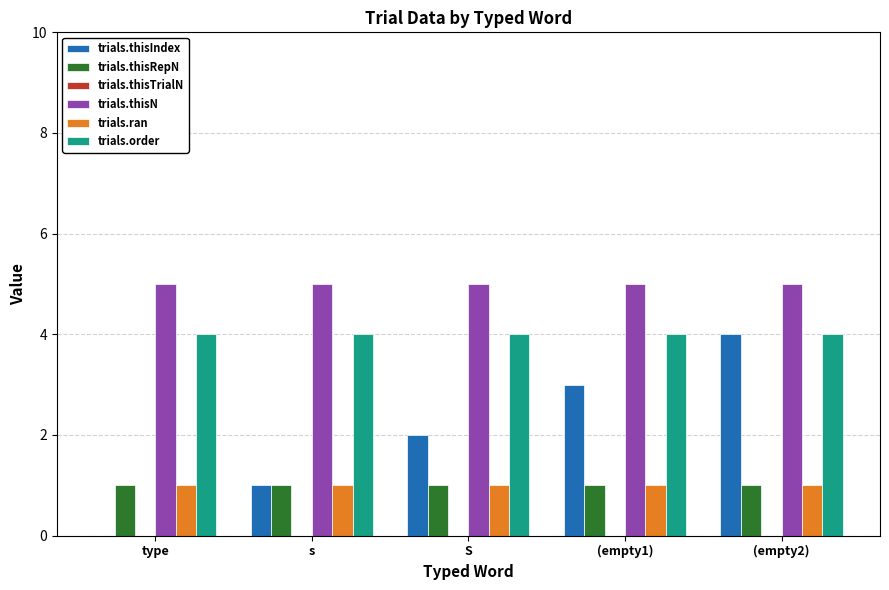

The trials.thisN series shows 5 at s. True or false?

True